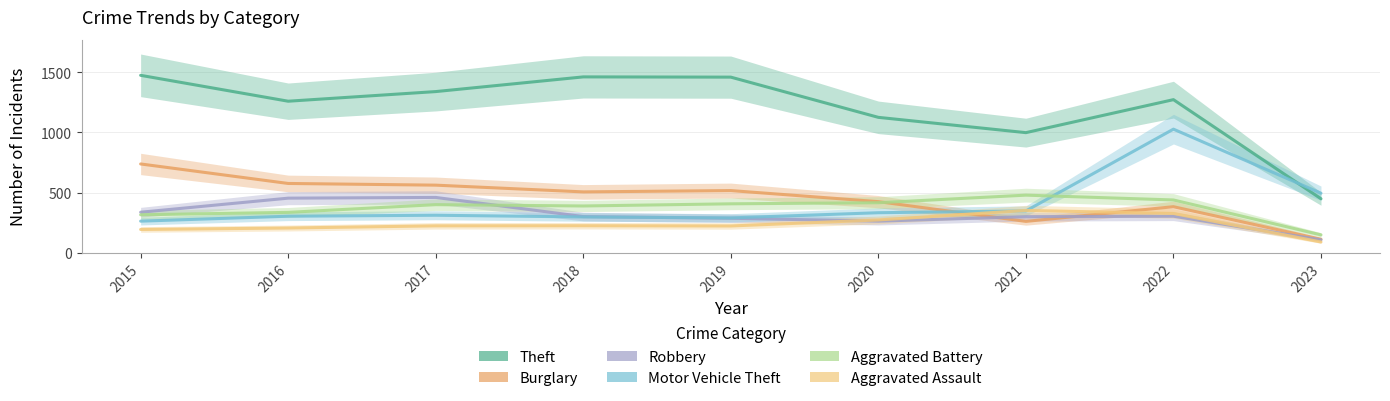

How many categories are shown in the chart?

9